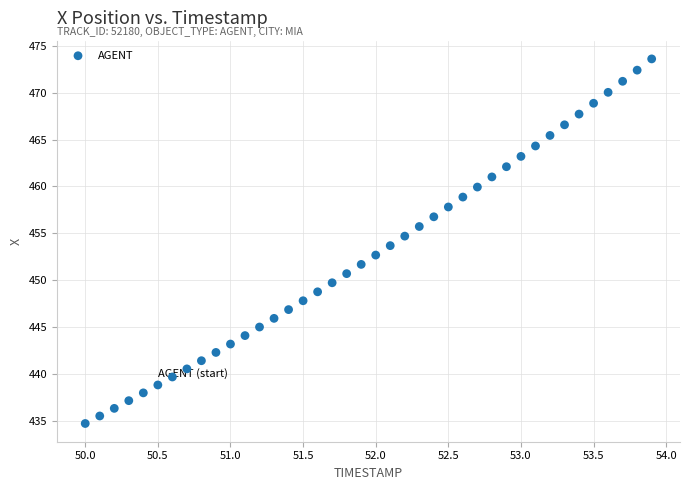

What is the range of X values (max minus min)?

3.9